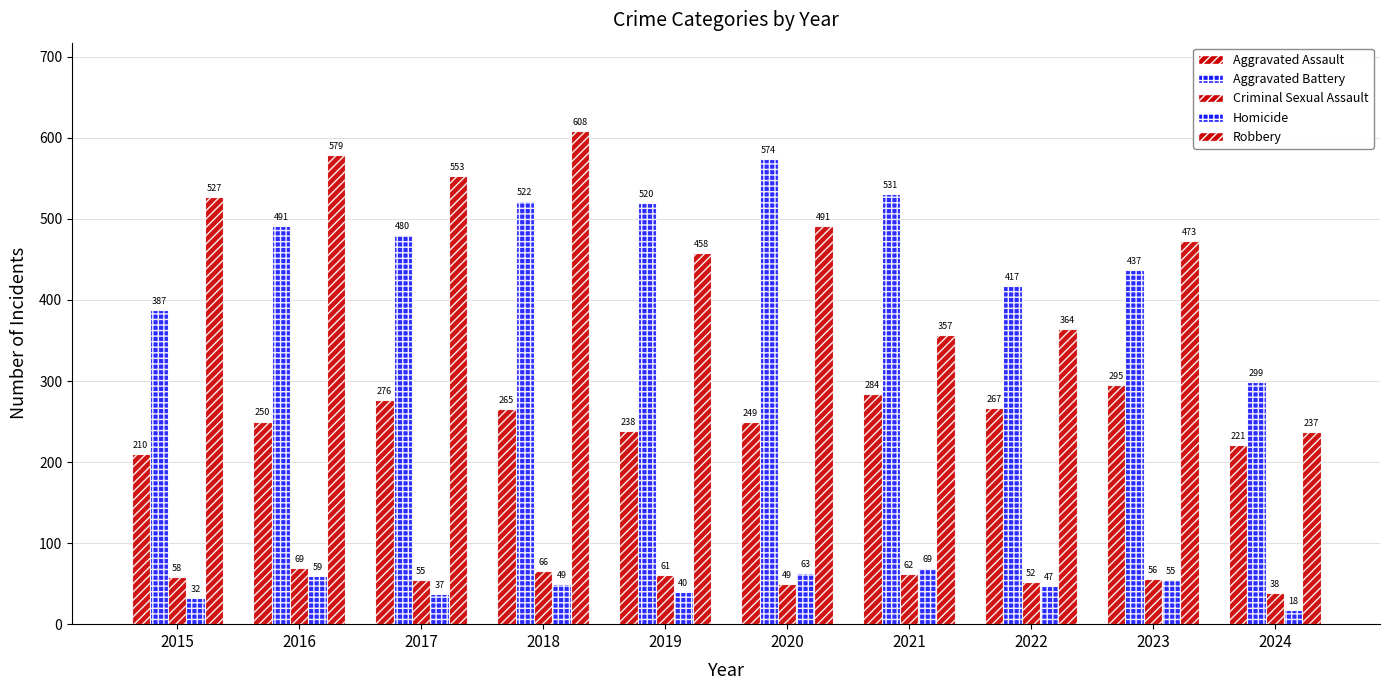

At which label is Robbery closest to 422?

2019